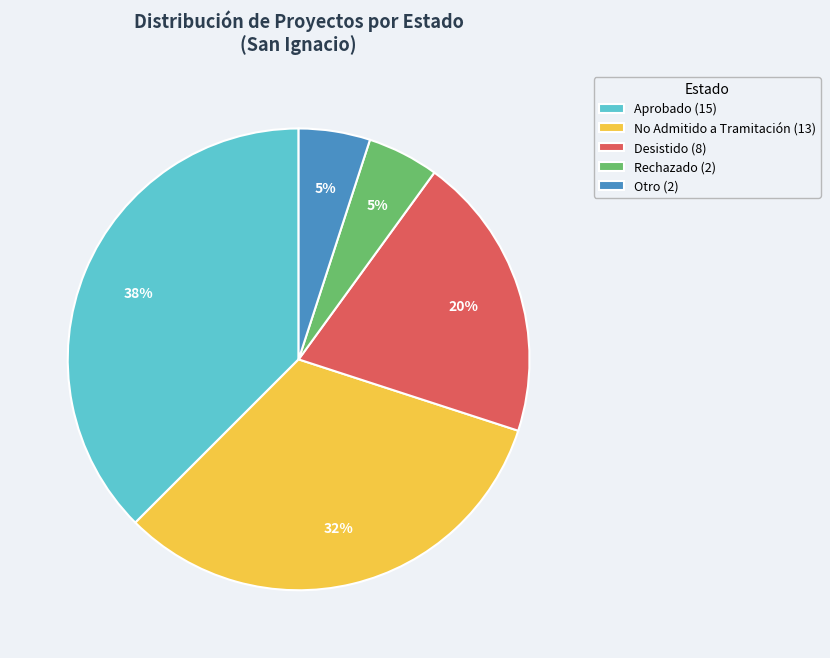

Which category has the biggest portion of the pie?

Aprobado (15)